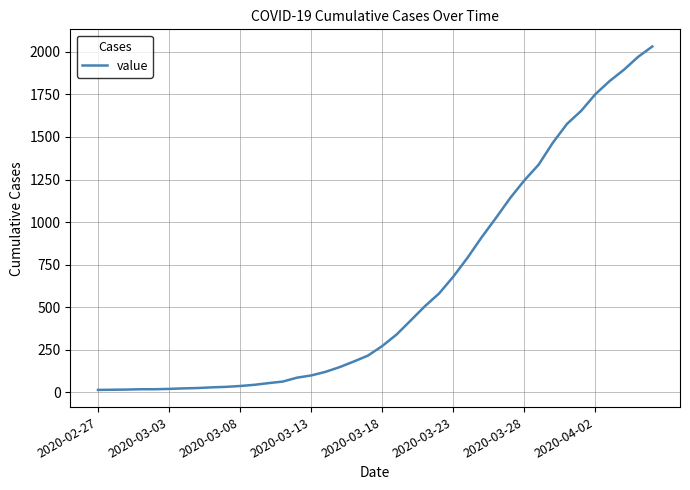

What is the greatest value displayed?

2032